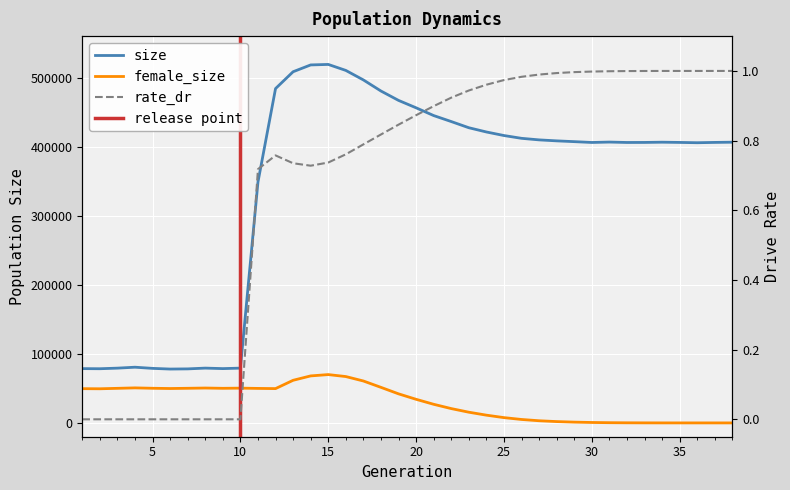

What is the average value of the size series?

342536.3